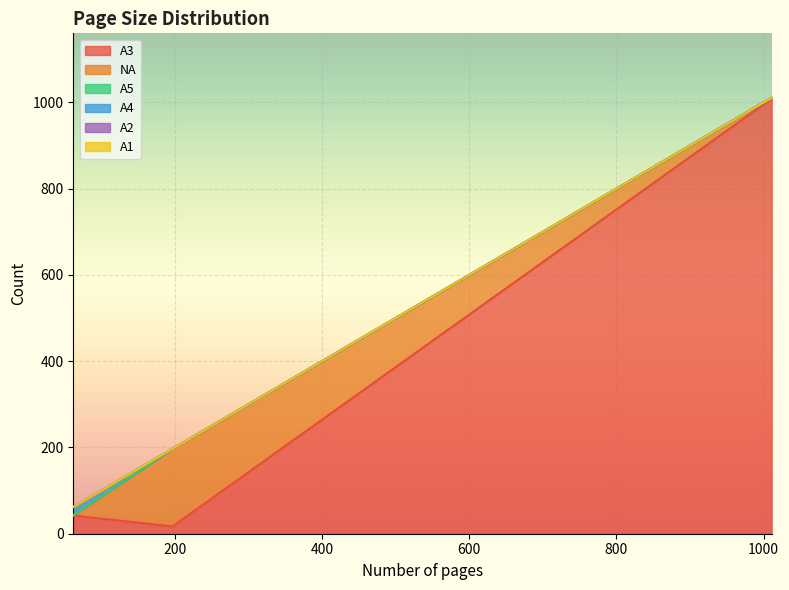

Where is NA nearest to the value 90?

1011